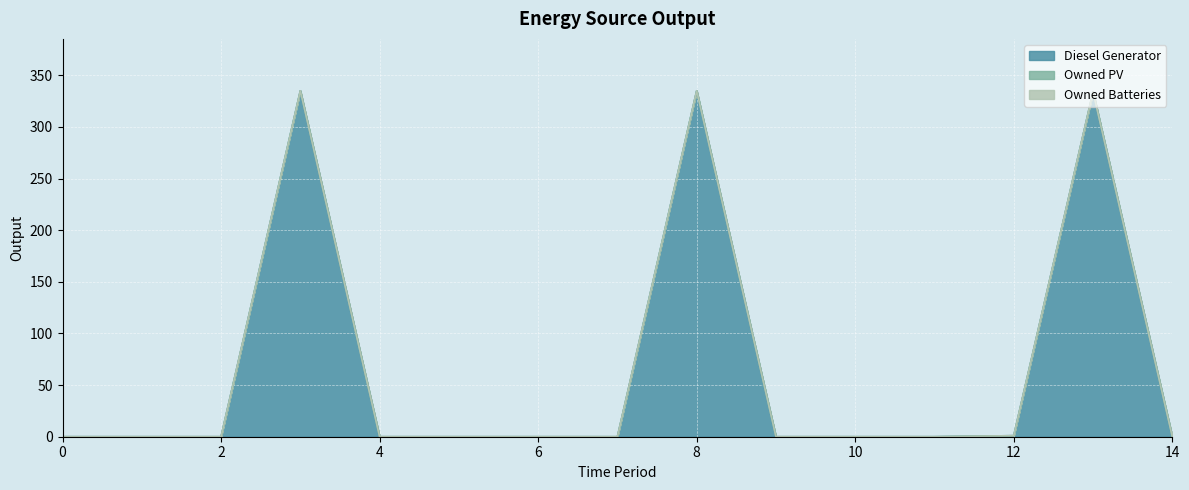

True or false: Owned PV and Diesel Generator intersect in this chart.

False